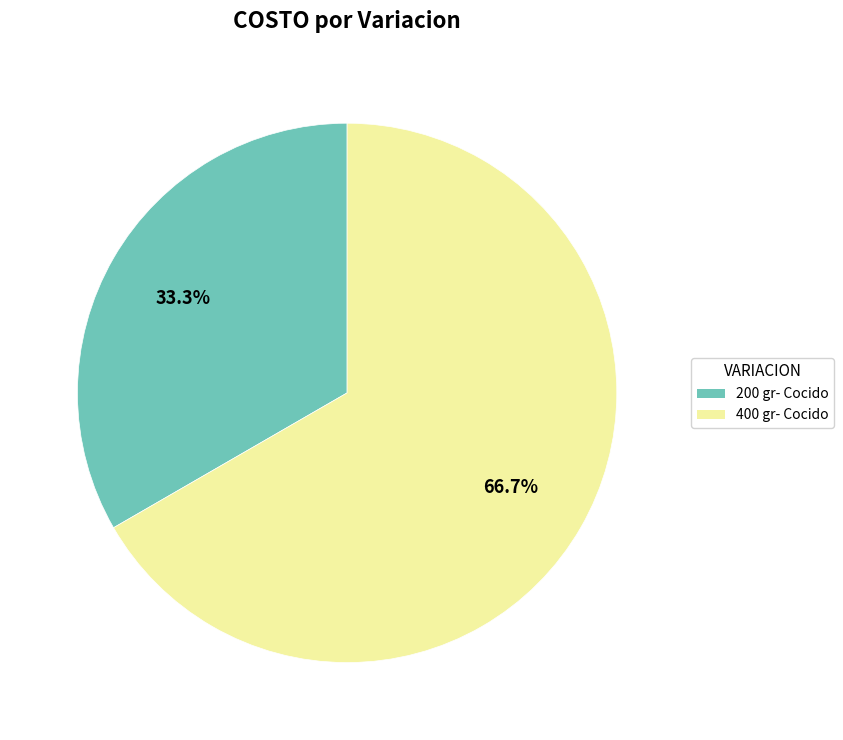

How many segments does this pie chart have?

2